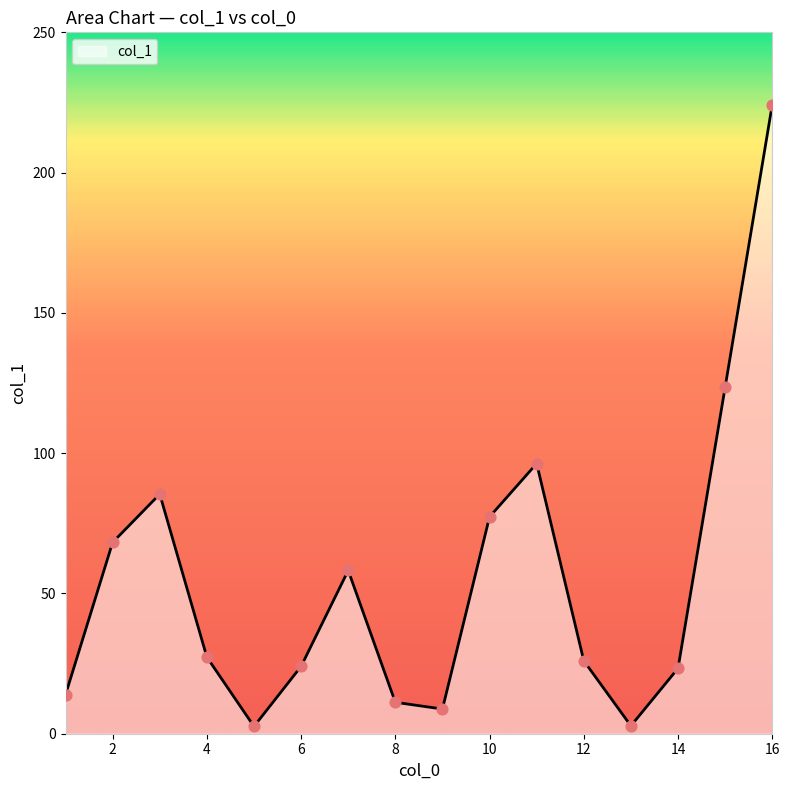

What is the difference between the maximum and minimum values?

221.6